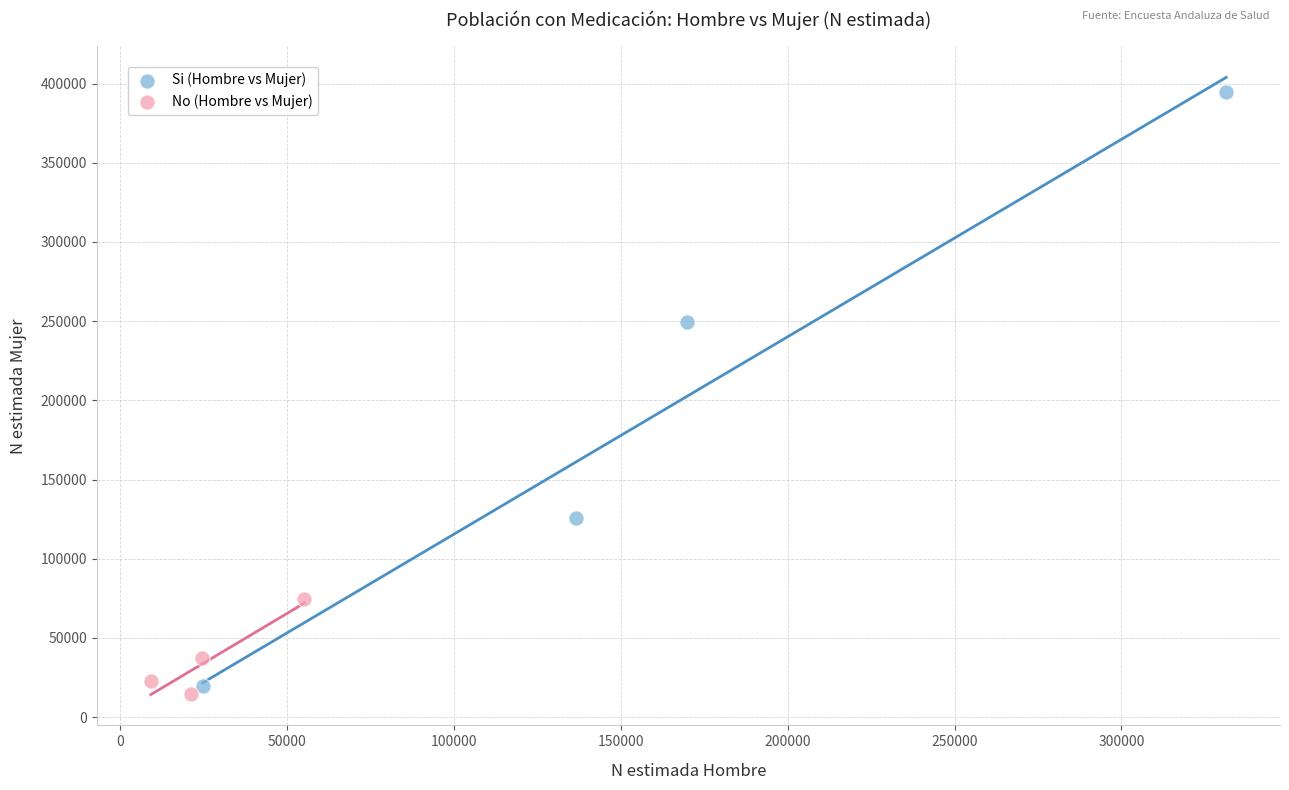

Which series has the largest Y range (max minus min)?

Si (Hombre vs Mujer)